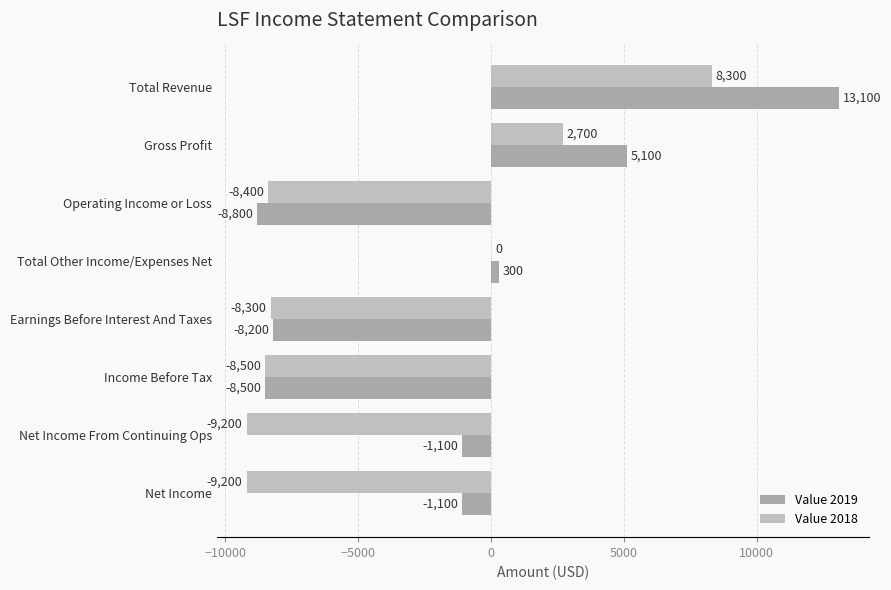

What is the value of the Value 2019 bar at the 6th from the left?

-8500